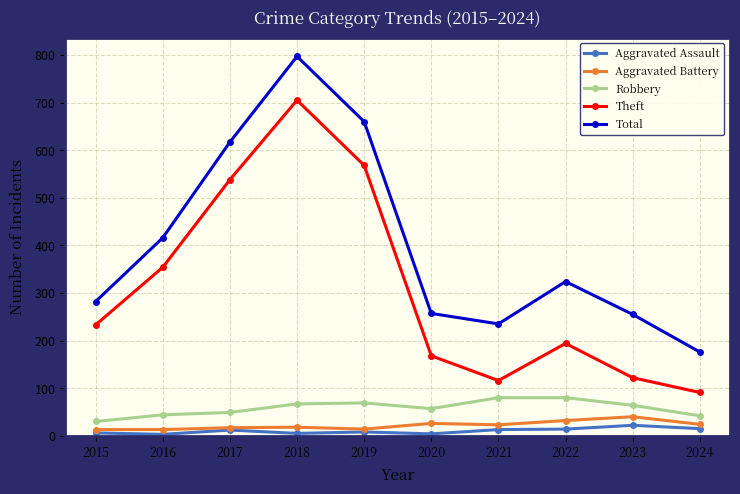

At which category is the sum across all series the highest?

2018